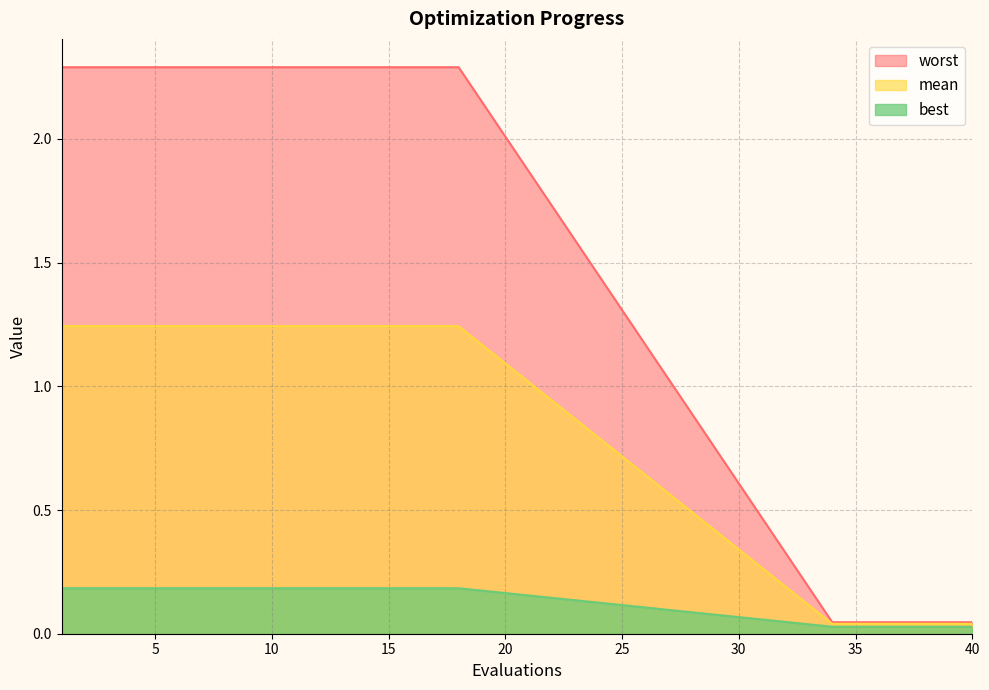

At which label does best reach its minimum?

34